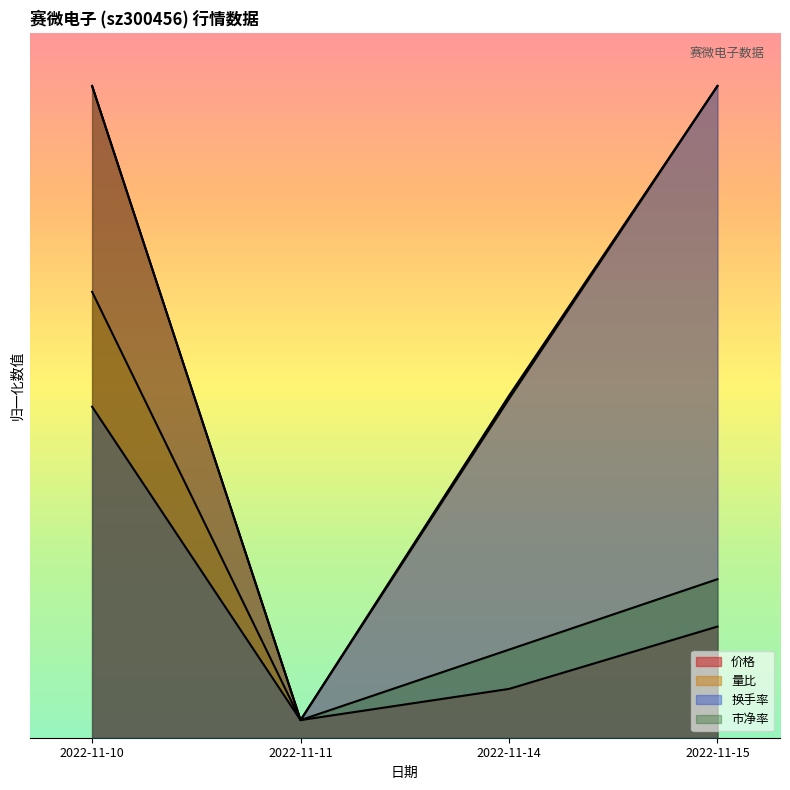

What is the difference between the highest and lowest values at 2022-11-15?

15.3